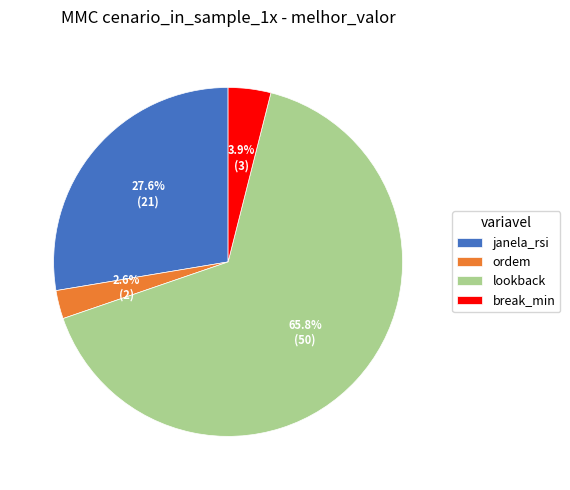

Is it true that janela_rsi is 41% of the pie?

False